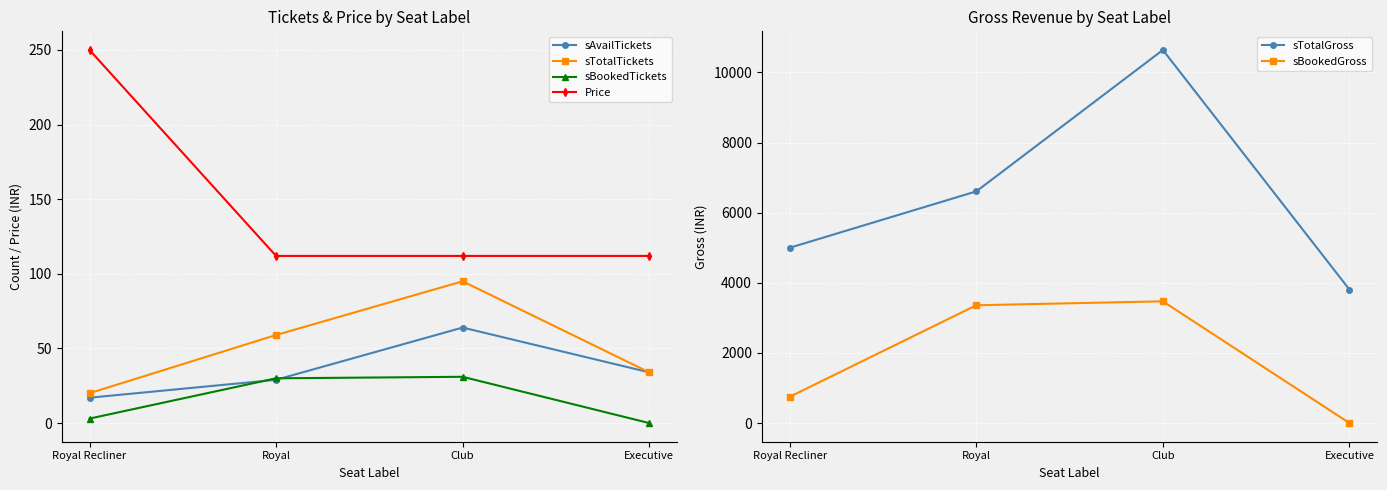

What is the value of the Price point at the 3rd from the left?

112